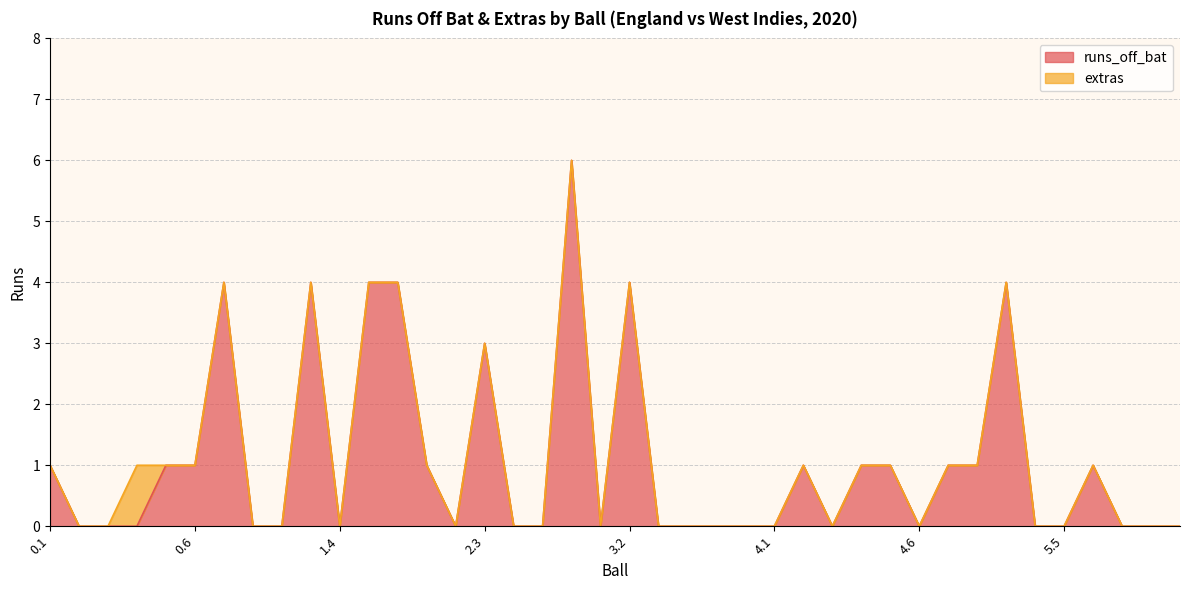

What is the change in value from 3.2 to 4.3?

-4